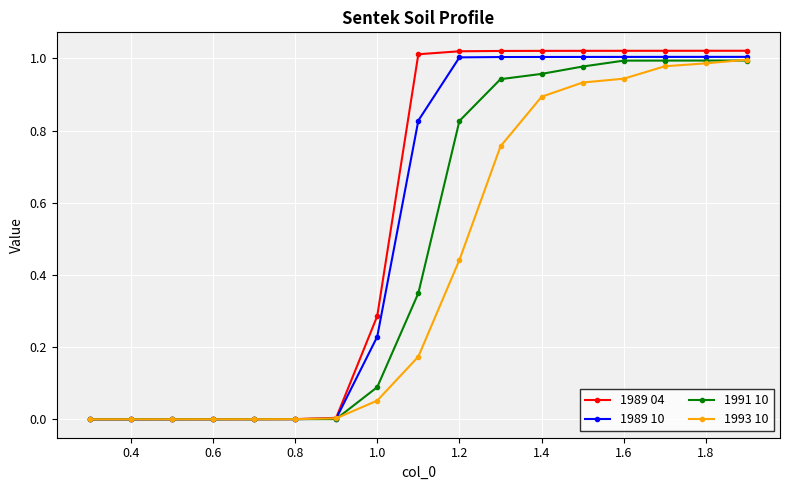

Rank the series by their average value, from highest to lowest.

1989 04, 1989 10, 1991 10, 1993 10